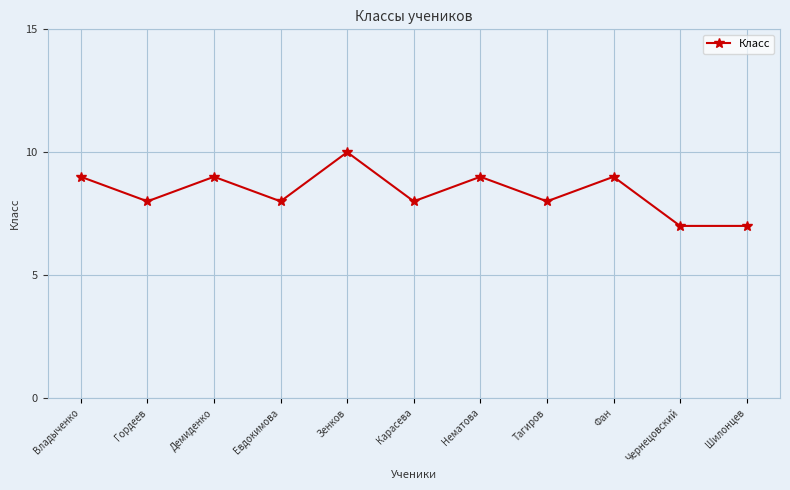

What is the average value?

8